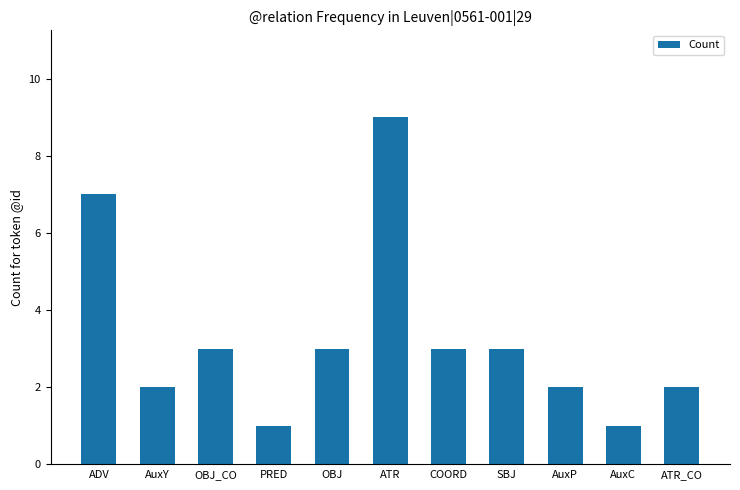

The chart shows a value of 1 at AuxP. True or false?

False